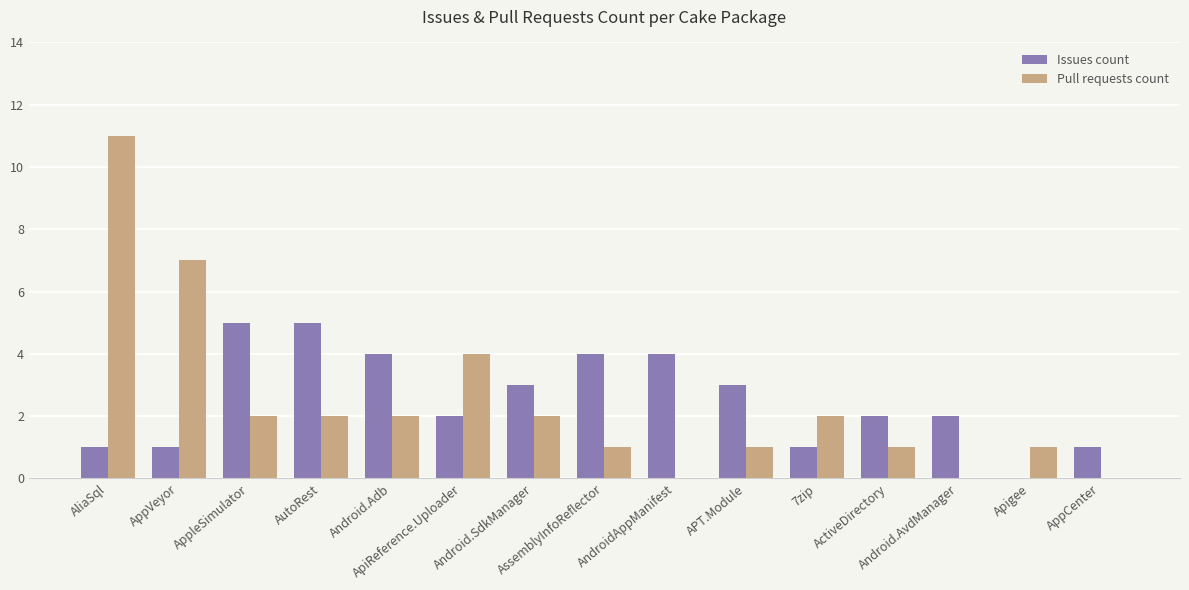

What is the sum of all Issues count values?

38